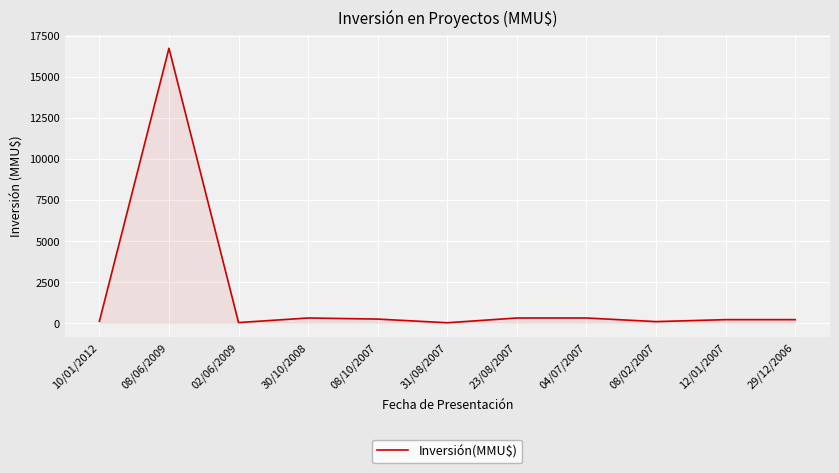

How many lines are shown in the chart?

1